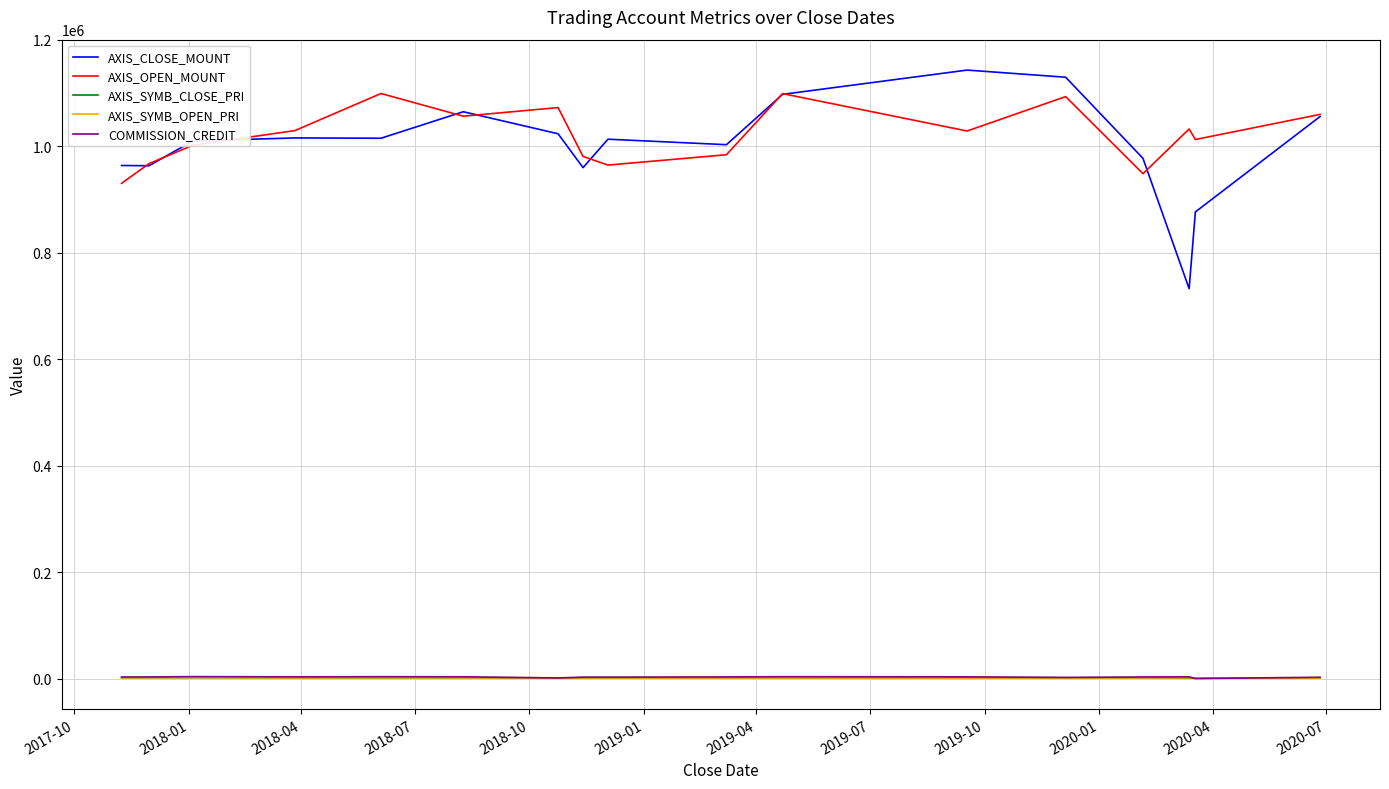

True or false: AXIS_CLOSE_MOUNT and AXIS_SYMB_CLOSE_PRI cross at least once.

False